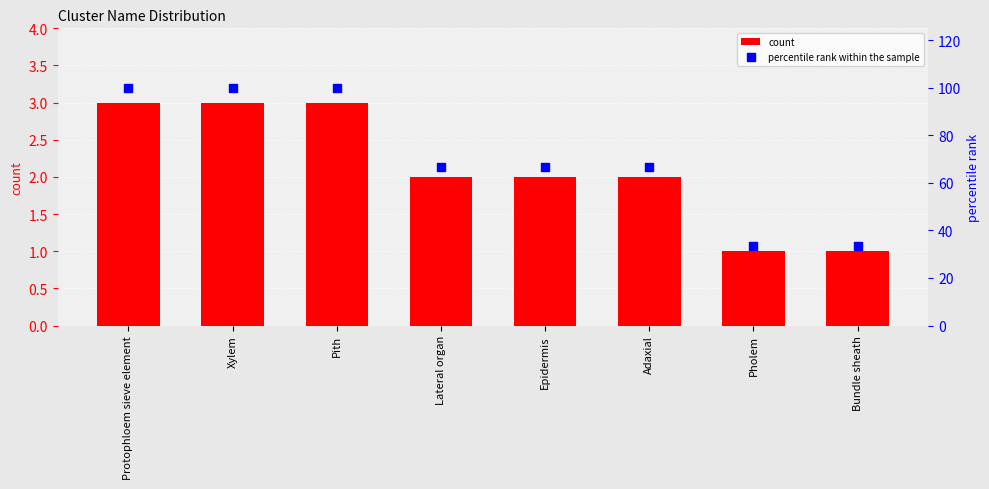

Which series has the largest total across all categories?

percentile rank within the sample